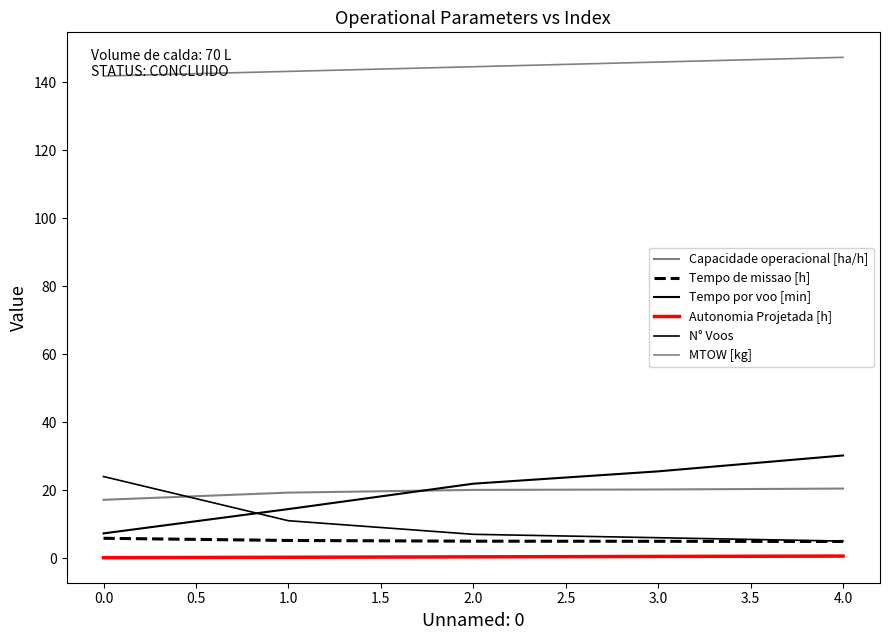

What is the value of the N° Voos point at the 3rd from the left?

7.0